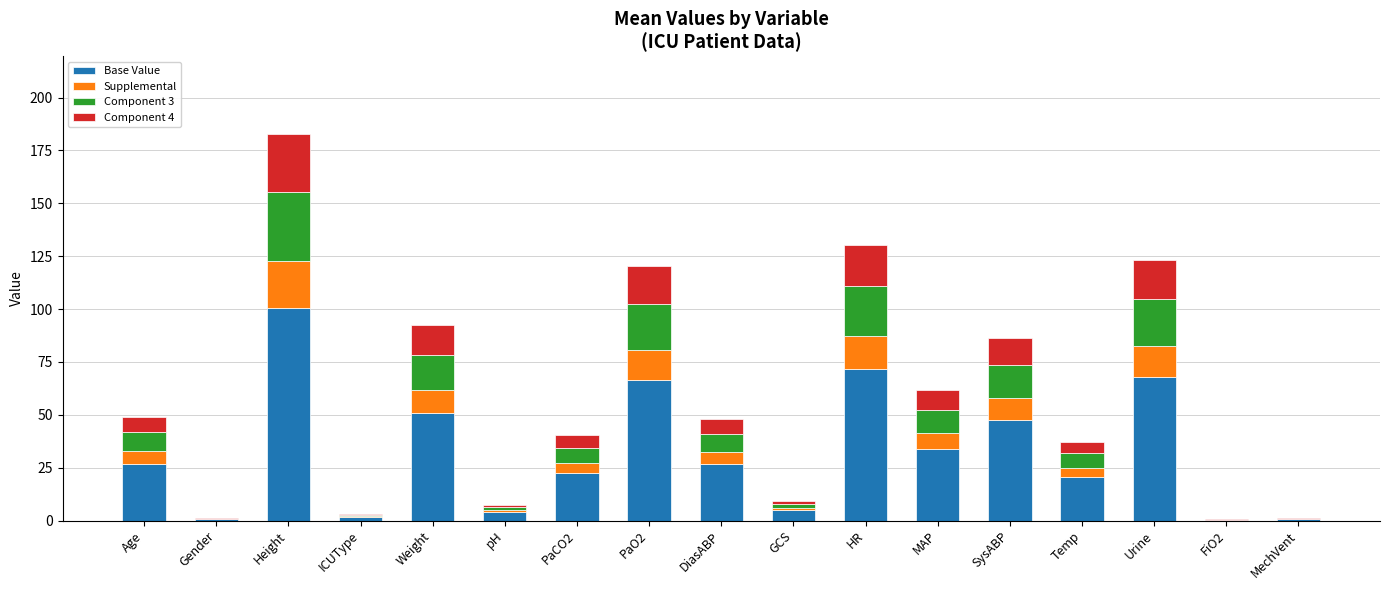

The value of Base Value at Urine is 28.1. True or false?

False